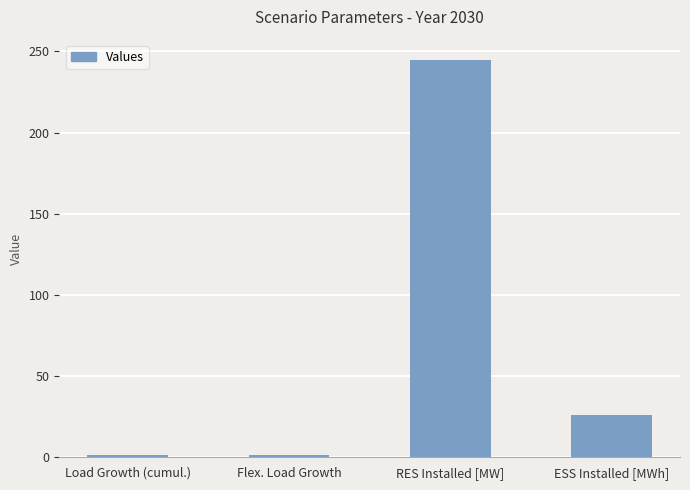

What is the change in value from Load Growth (cumul.) to RES Installed [MW]?

+243.9